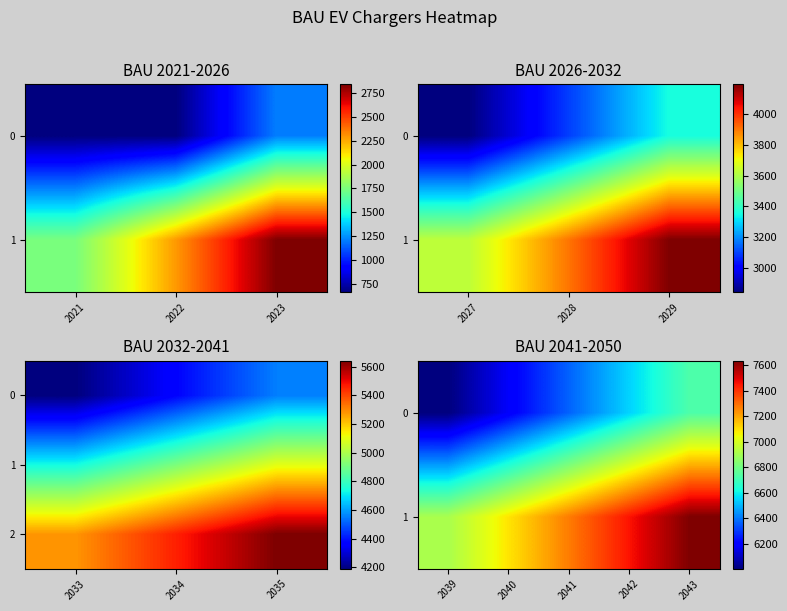

What is the smallest value displayed?

659.0